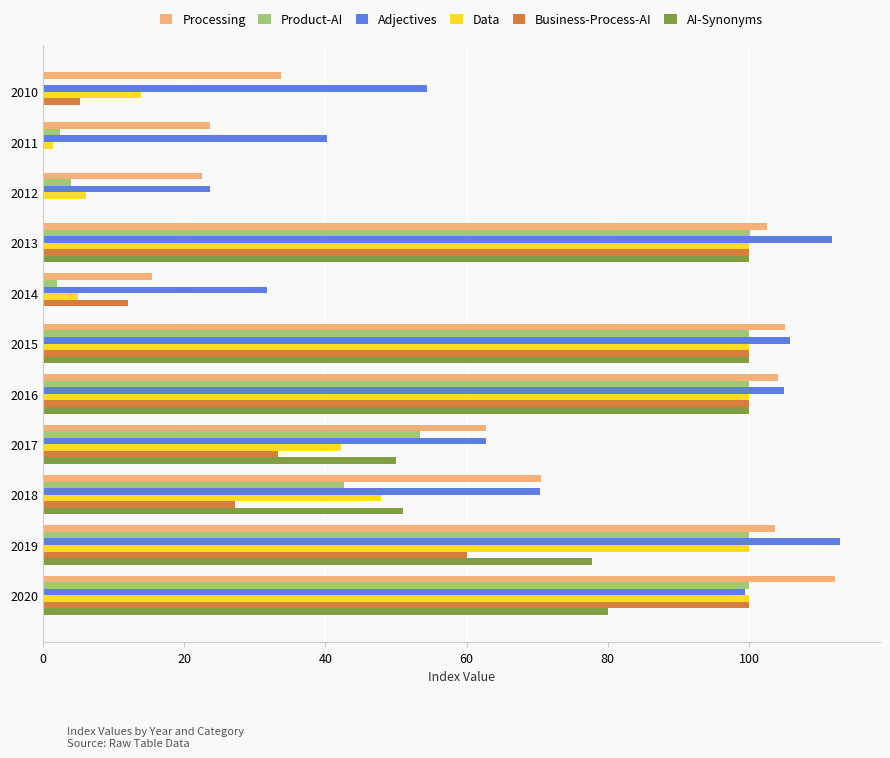

What are all the series names shown in the legend?

Processing, Product-AI, Adjectives, Data, Business-Process-AI, AI-Synonyms